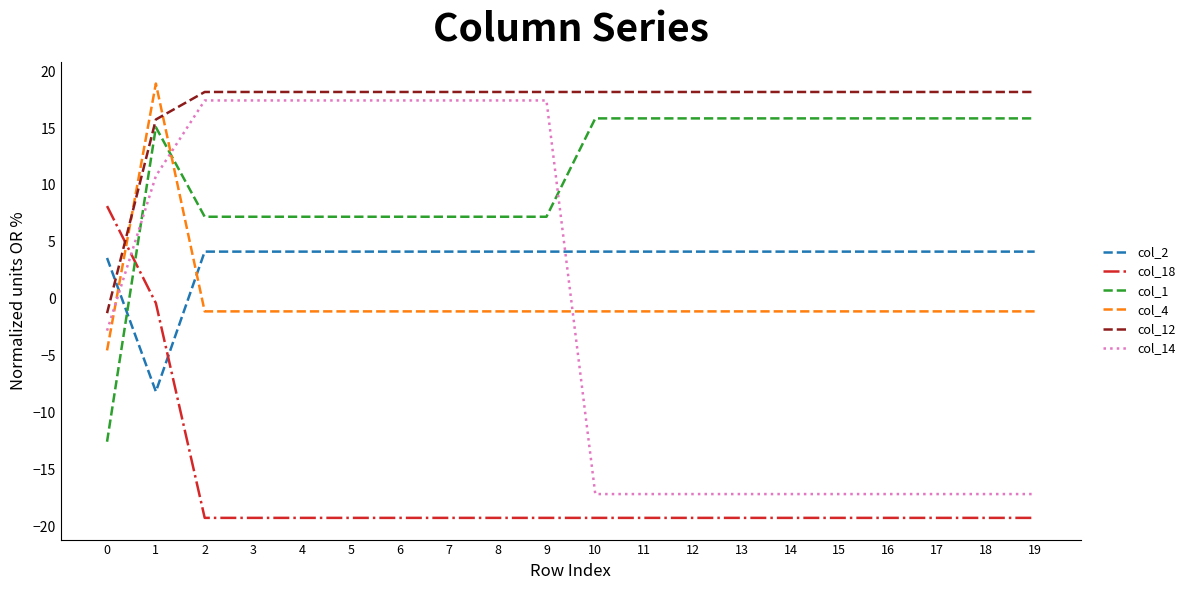

At which label is col_18 closest to -5?

1